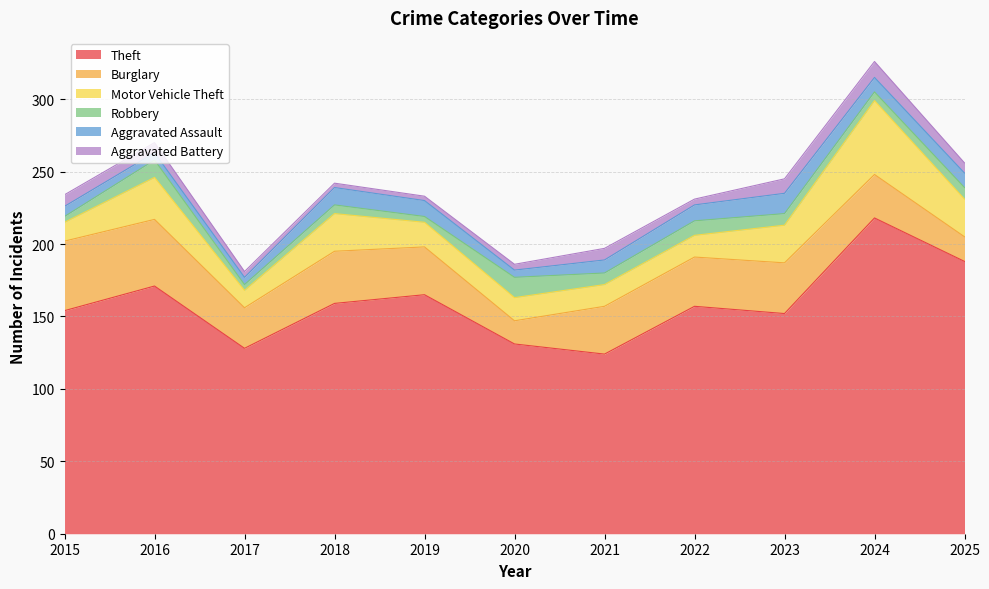

Count the number of data series in this chart.

6